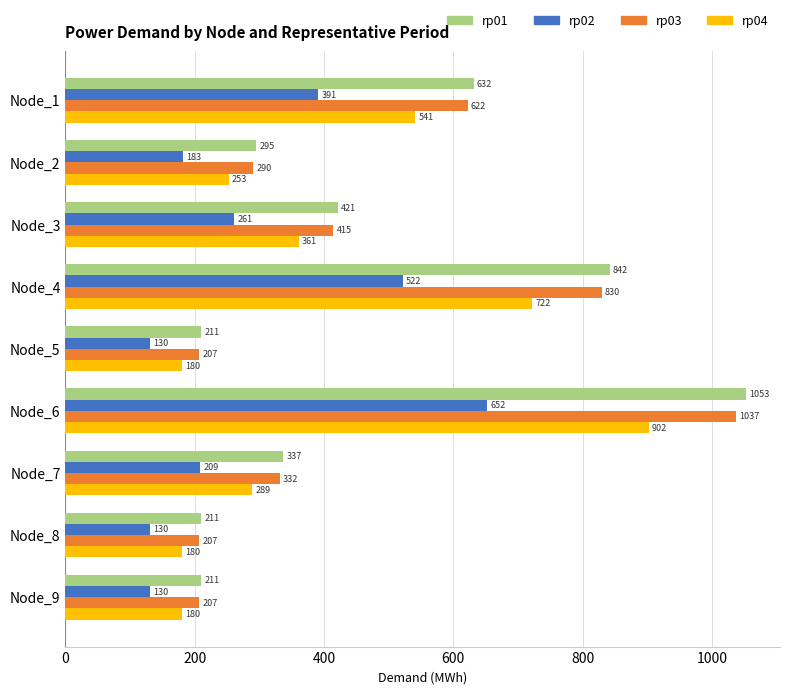

What is the greatest value displayed?

1052.8